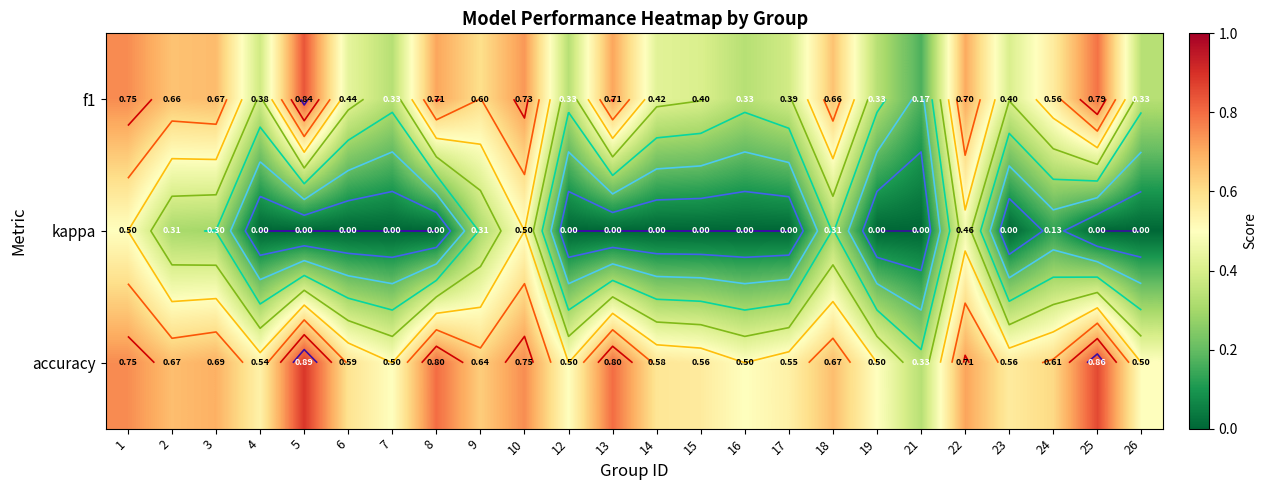

Which series changed the most between 3 and 18?

accuracy